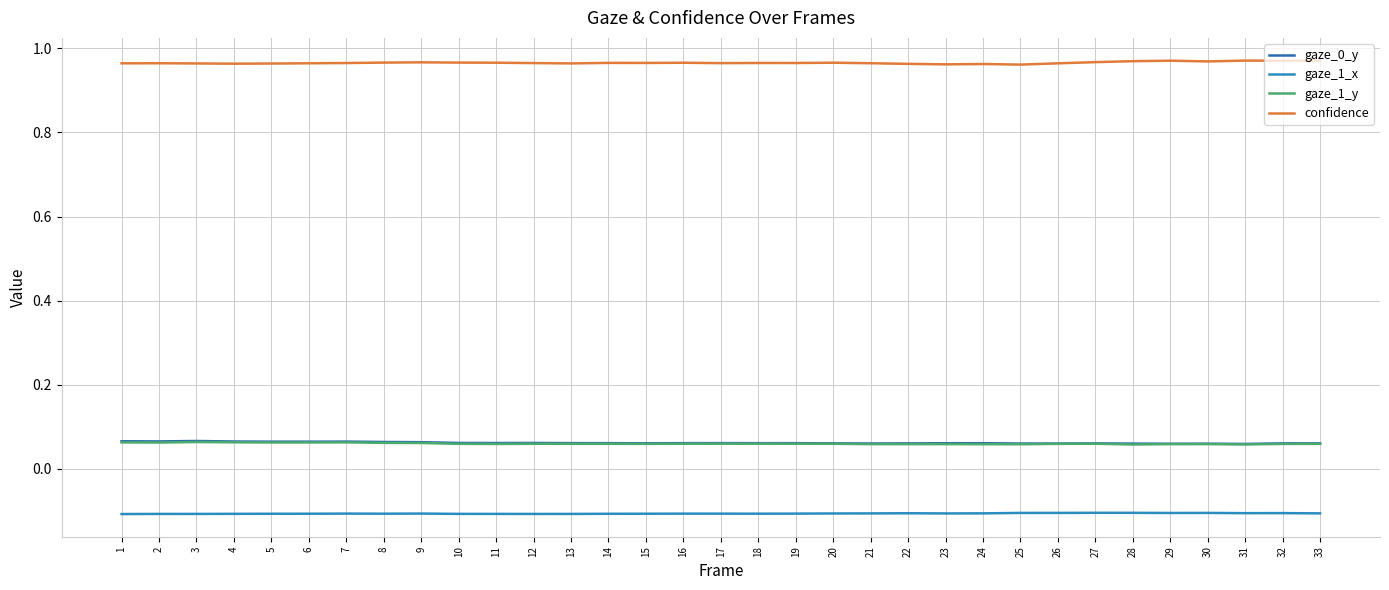

What is the minimum value for gaze_0_y?

0.1